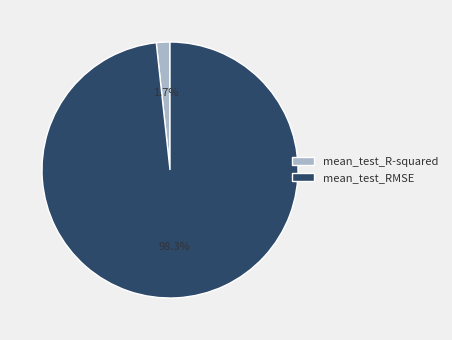

What is the total percentage of mean_test_R-squared and mean_test_RMSE?

100.0%